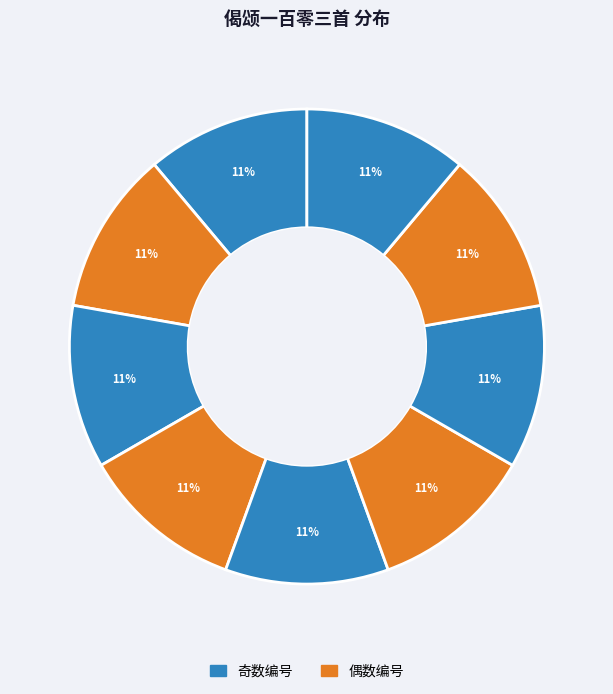

Is there any slice that represents more than half of the pie?

No